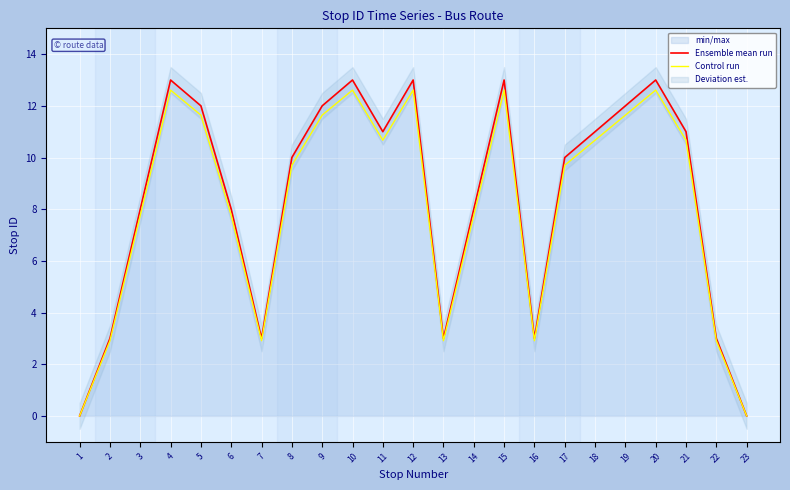

The Ensemble mean run series shows 5.8 at 1. True or false?

False